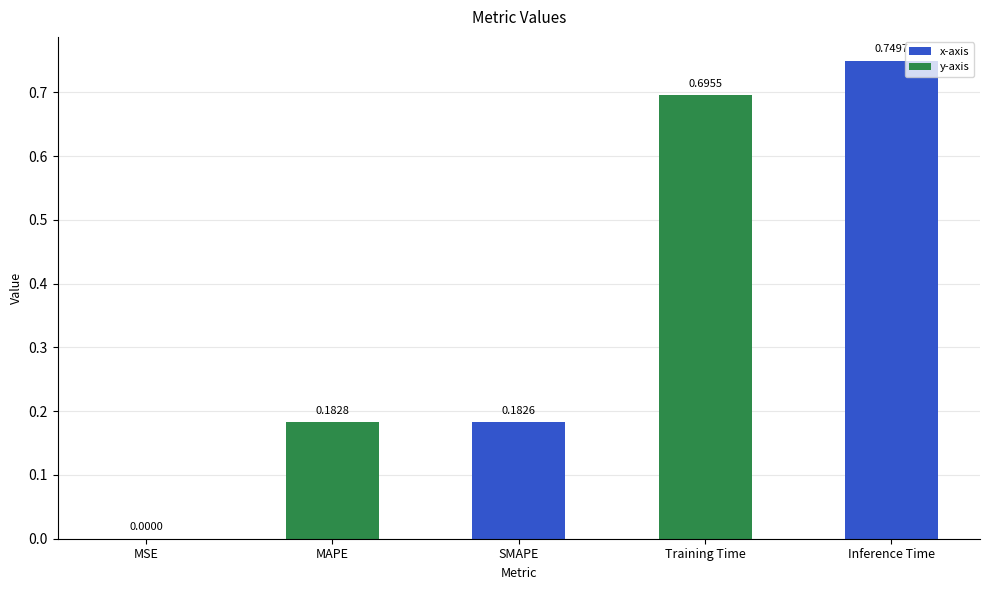

Are the bars horizontal?

No